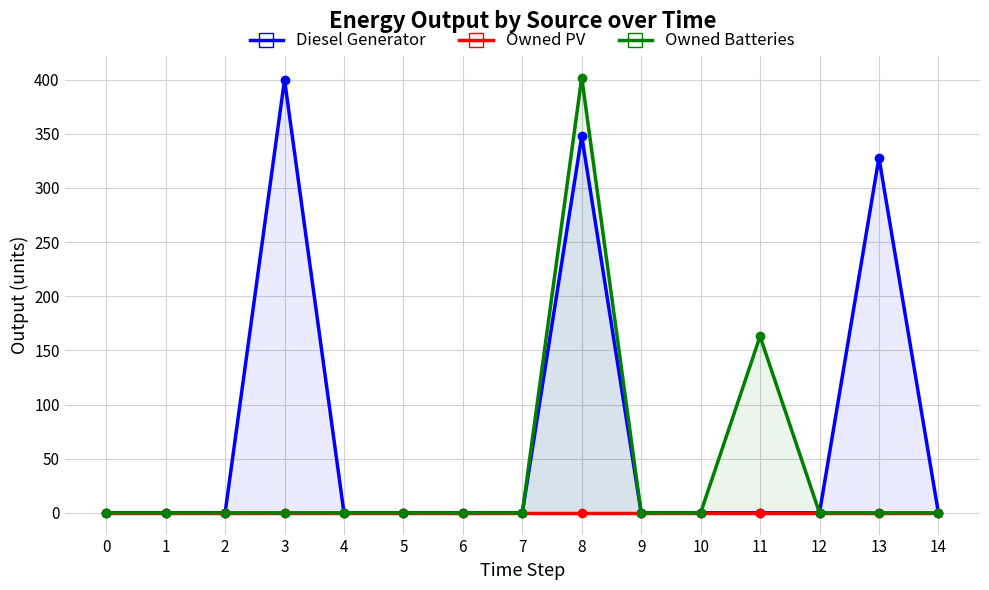

List the labels in order of Owned Batteries value, largest first.

8, 11, 0, 1, 2, 3, 4, 5, 6, 7, 9, 10, 12, 13, 14